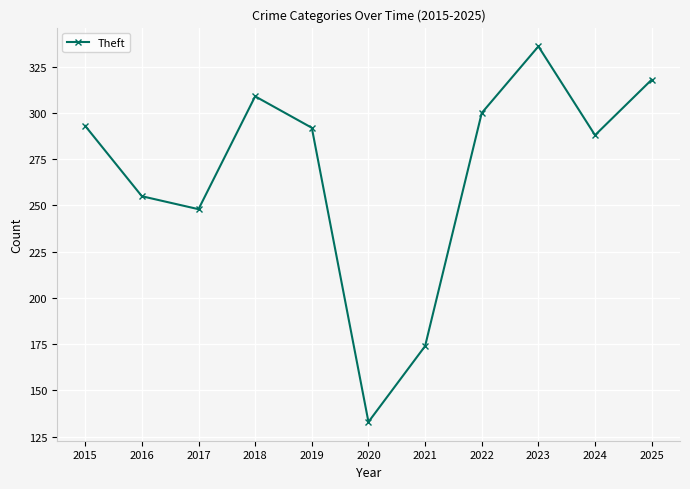

How many data points are less than 292?

5